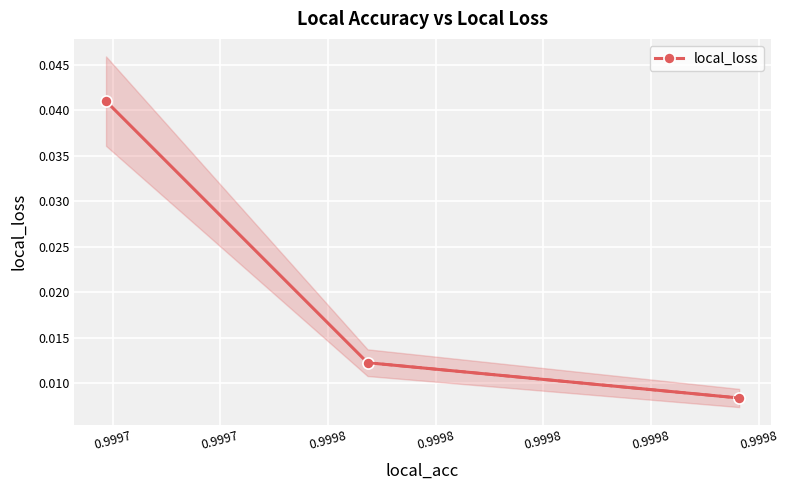

How many lines are shown in the chart?

1